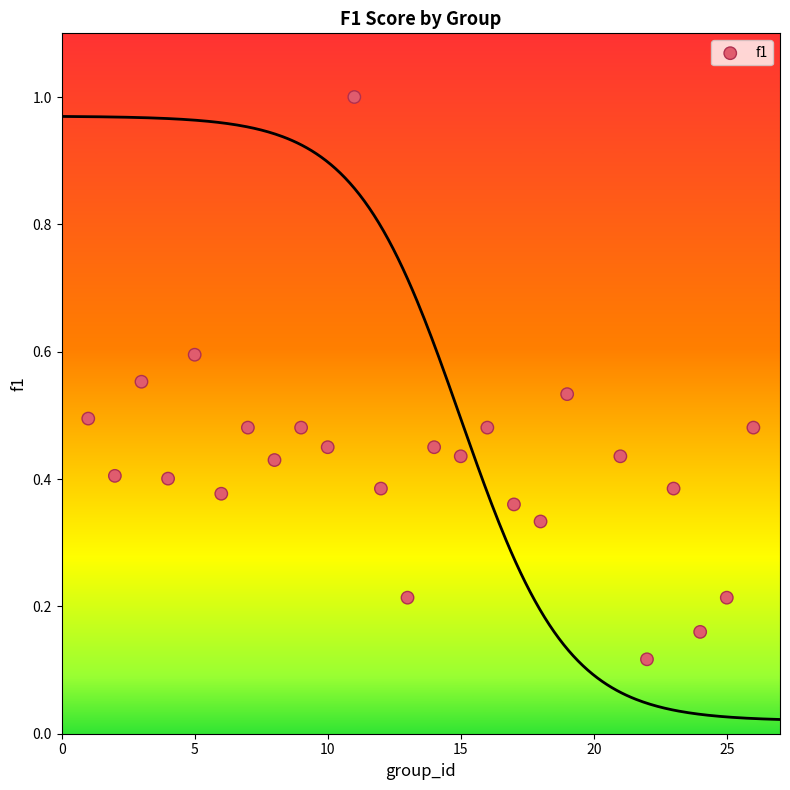

What is the range of Y values (max minus min)?

0.9